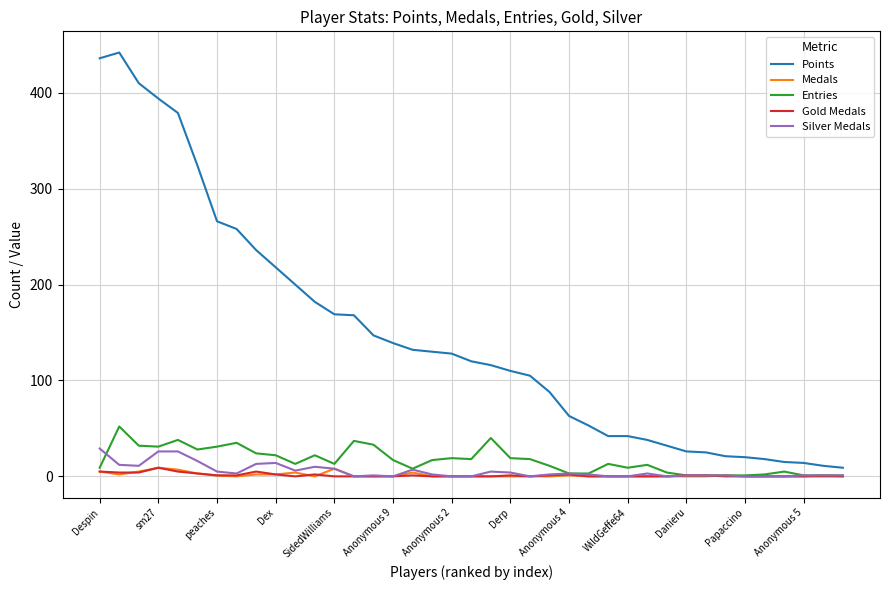

What is the highest value of the Medals series?

9